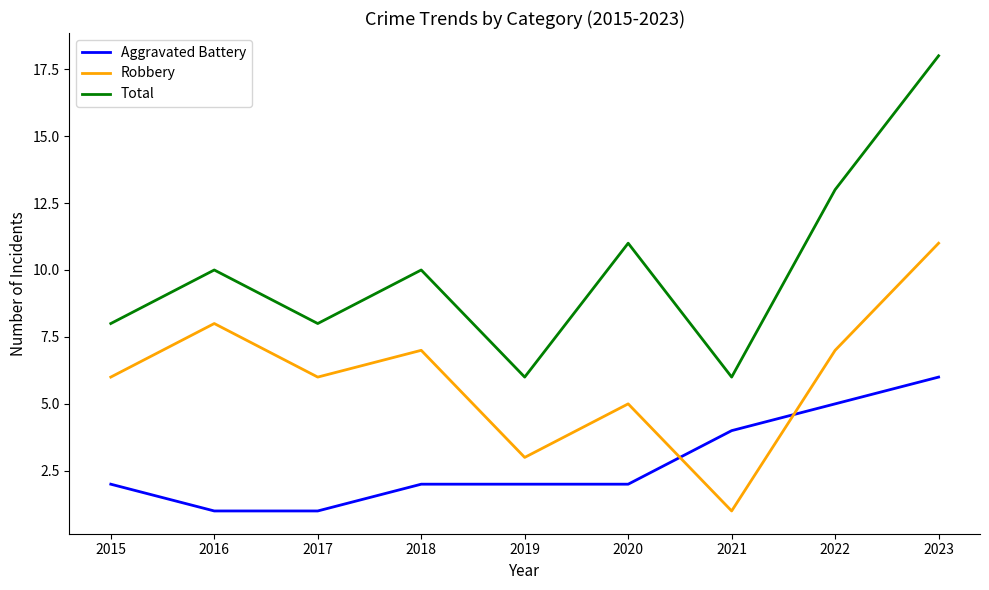

What is the smallest value displayed?

1